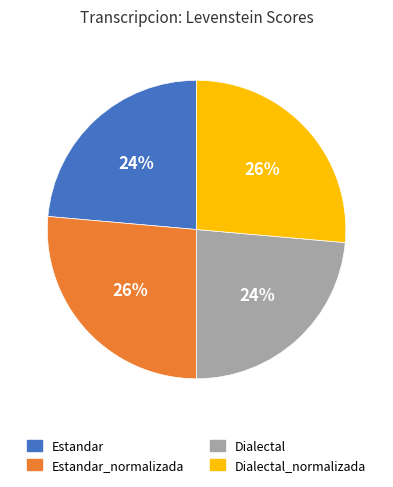

Approximately how many times larger is the value at Estandar compared to Dialectal?

1.0